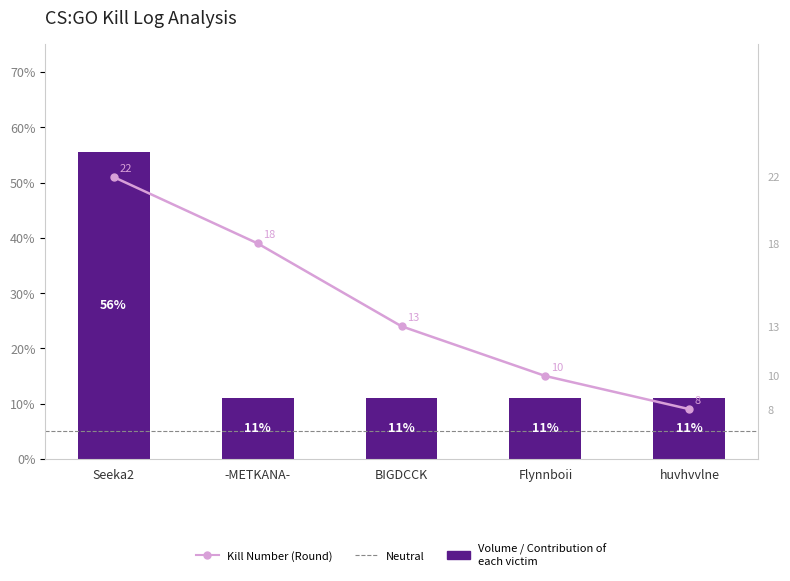

What is the maximum value shown in the chart?

55.6